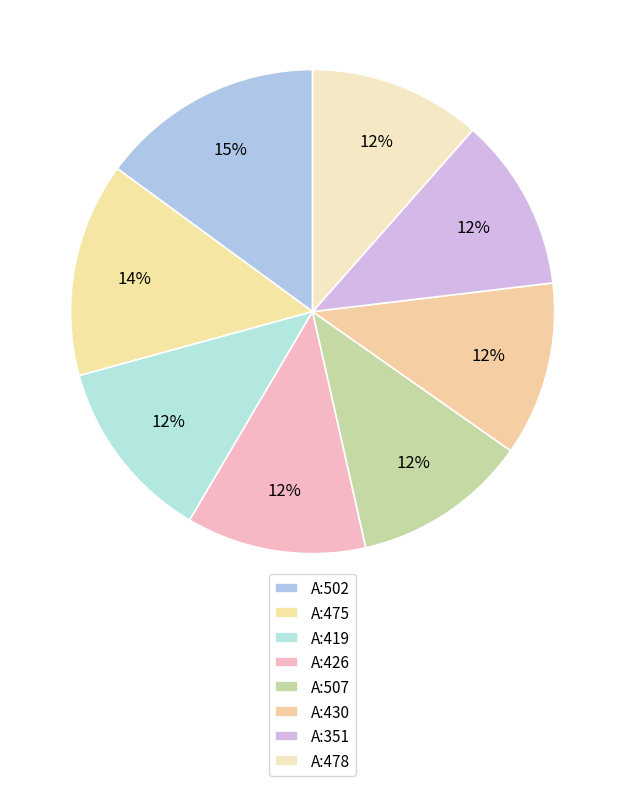

Between A:426 and A:507, which is larger?

A:426